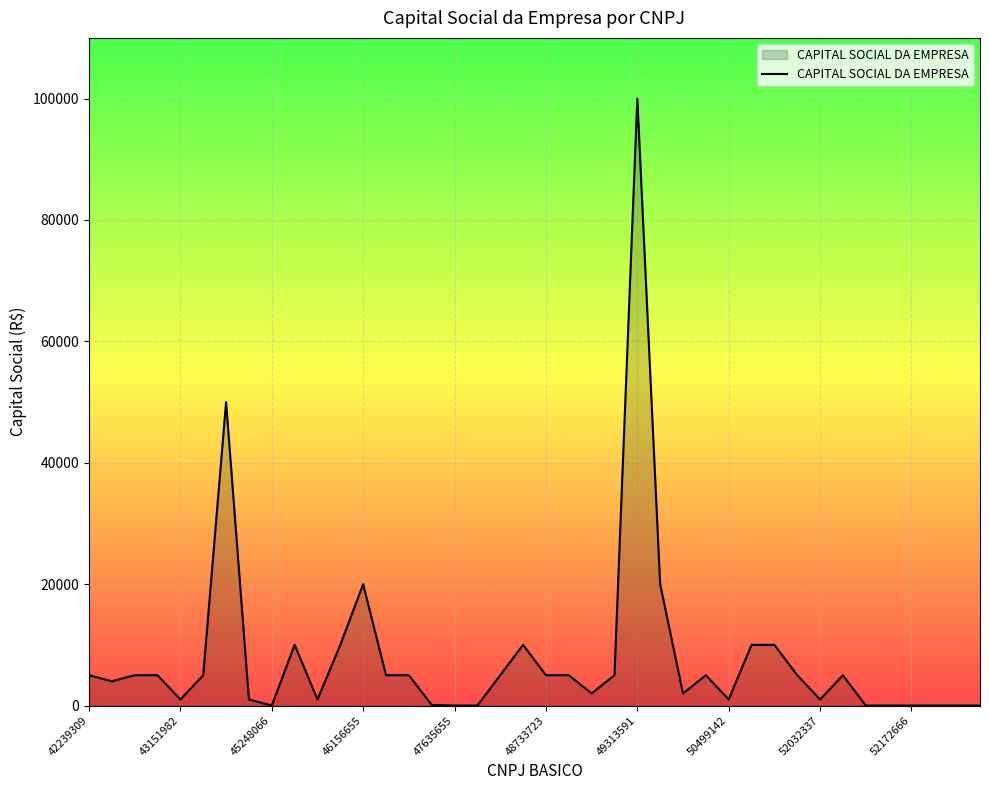

True or false: there are more than 1 points higher than both neighbors.

True